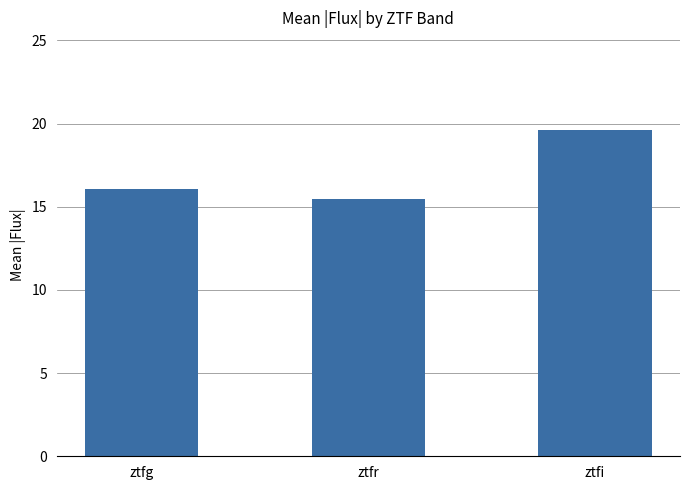

Where is the data nearest to the value 17?

ztfg